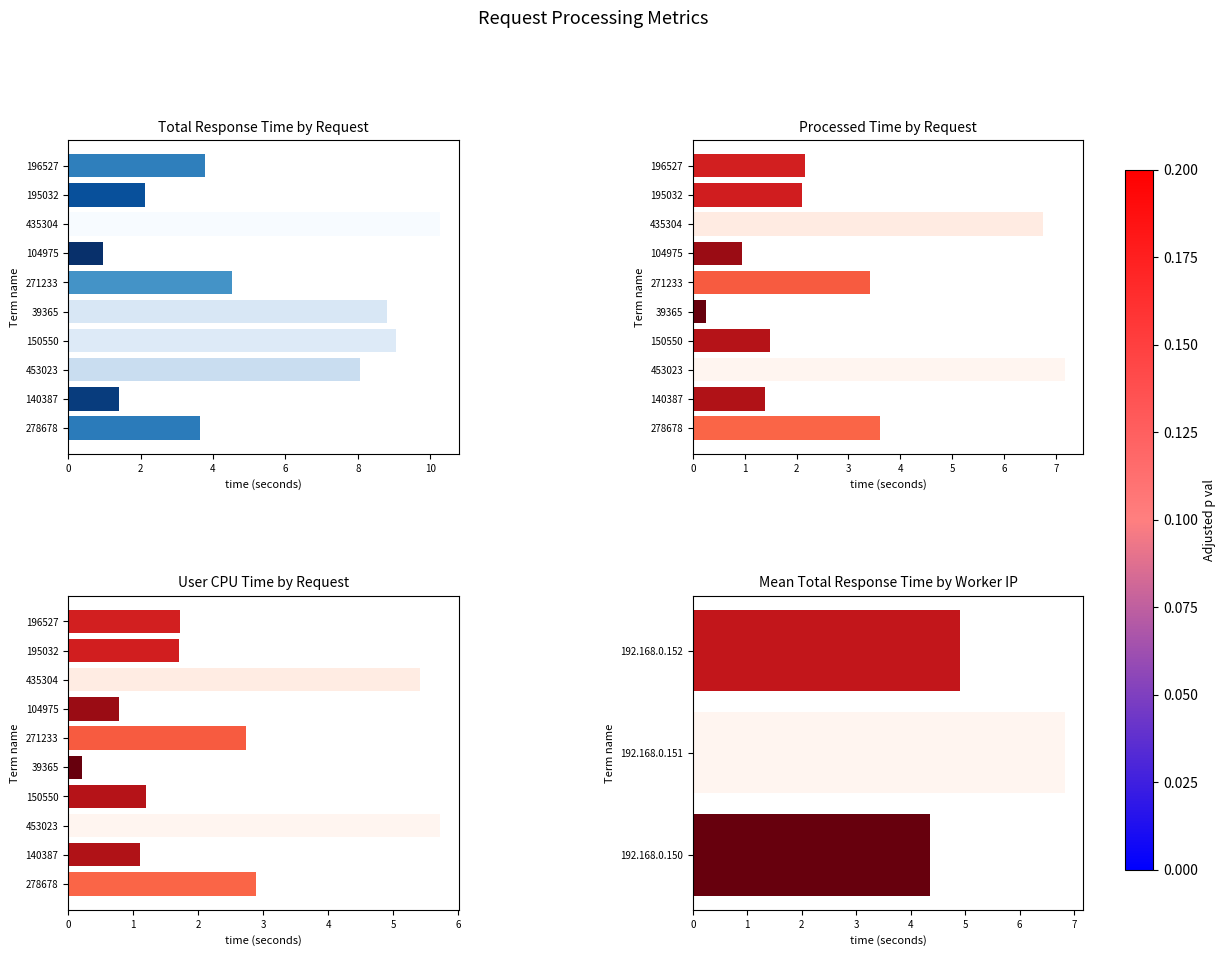

What is the label of the 1st bar from the right?

196527